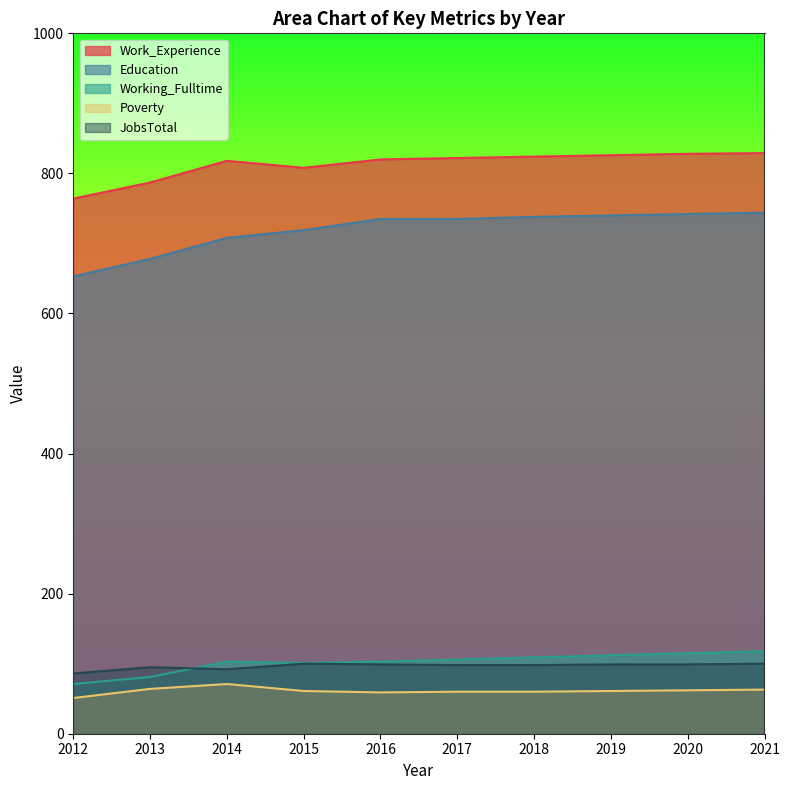

Read the Work_Experience value at 2012, to the nearest 5.

765